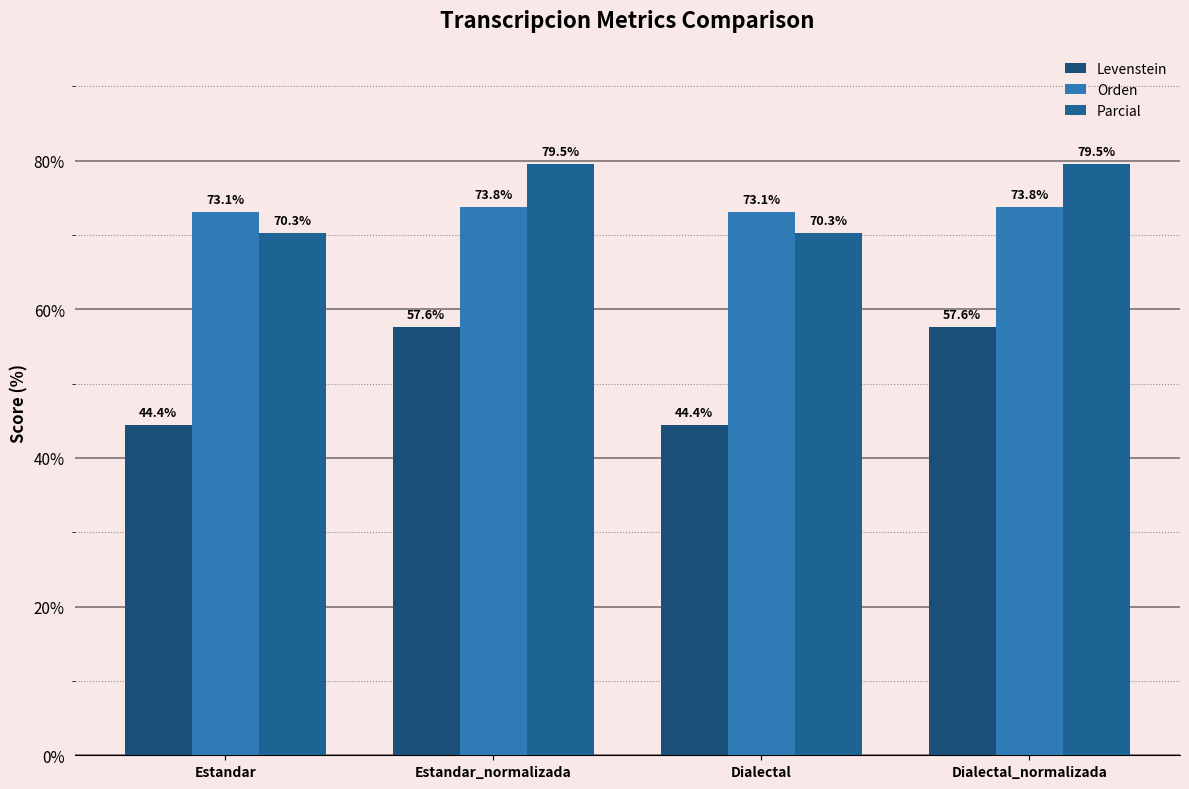

Reading left to right, what are all the values shown in this chart?

Levenstein: 44.4	57.6	44.4	57.6
Orden: 73.1	73.8	73.1	73.8
Parcial: 70.3	79.5	70.3	79.5